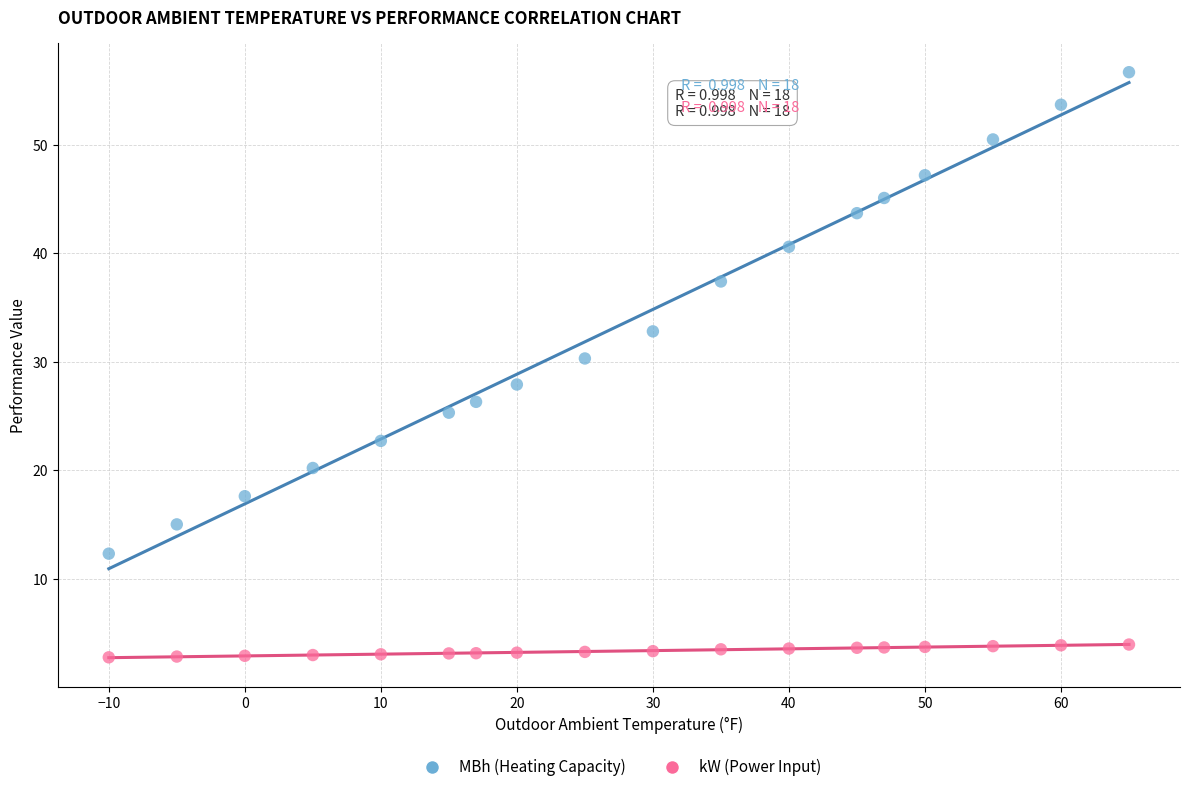

Which series contains the highest Y value?

MBh (Heating Capacity)